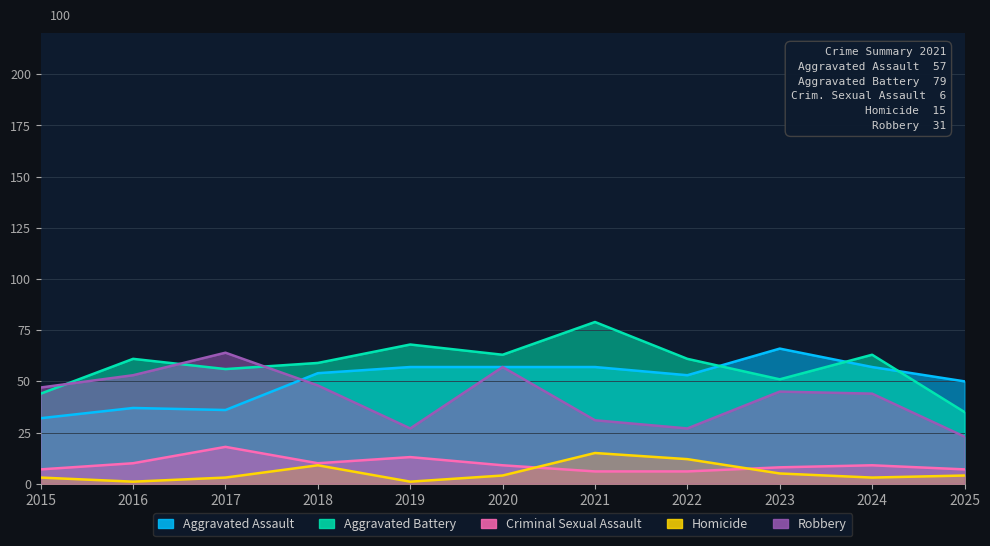

Reading right to left, list all the values displayed in this chart.

Aggravated Assault: 50	57	66	53	57	57	57	54	36	37	32
Aggravated Battery: 35	63	51	61	79	63	68	59	56	61	44
Criminal Sexual Assault: 7	9	8	6	6	9	13	10	18	10	7
Homicide: 4	3	5	12	15	4	1	9	3	1	3
Robbery: 23	44	45	27	31	57	27	48	64	53	47